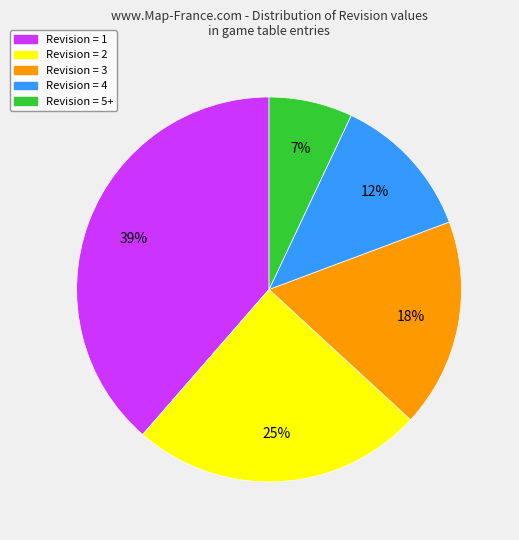

Does Revision = 3 account for over 50% of the chart?

No